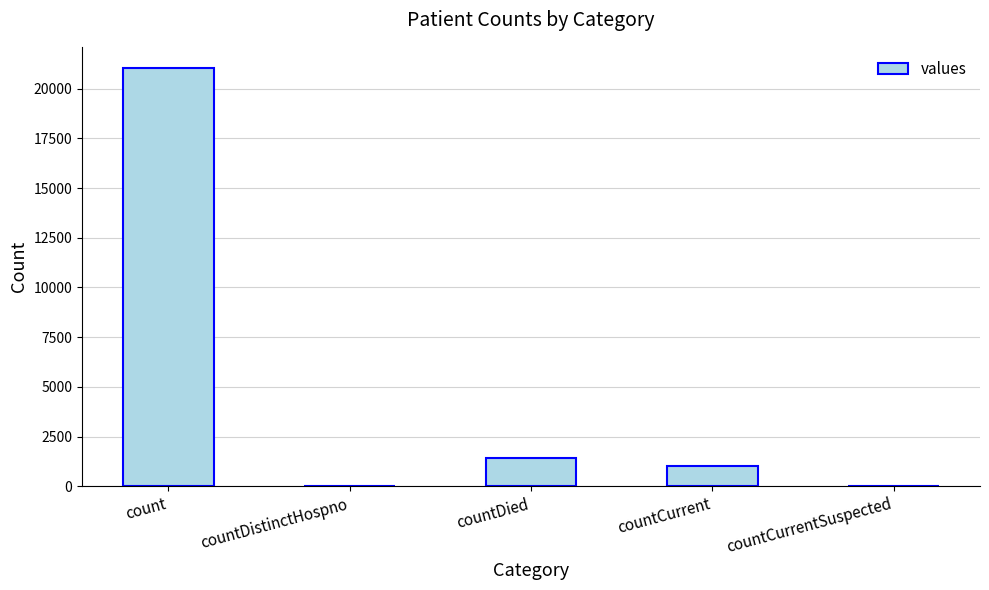

What is the sum of the values at countDistinctHospno and countDied?

1405